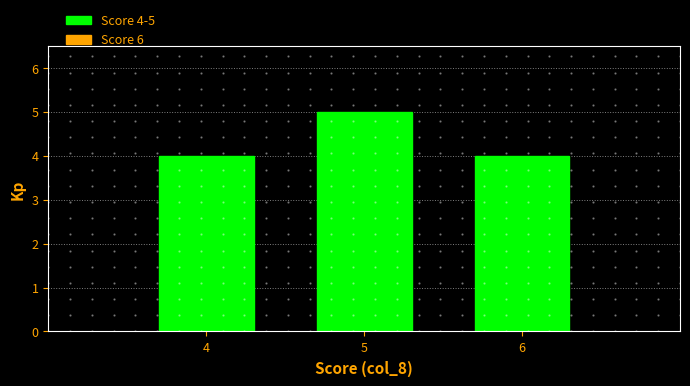

Reading left to right, extract all data points from this chart.

4	5	4